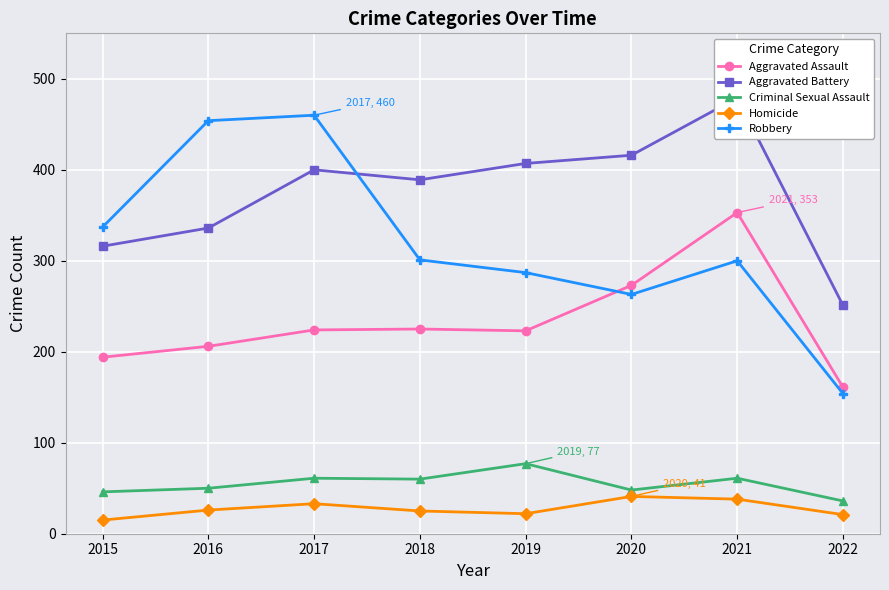

Does the chart display data point markers on the line(s)?

Yes